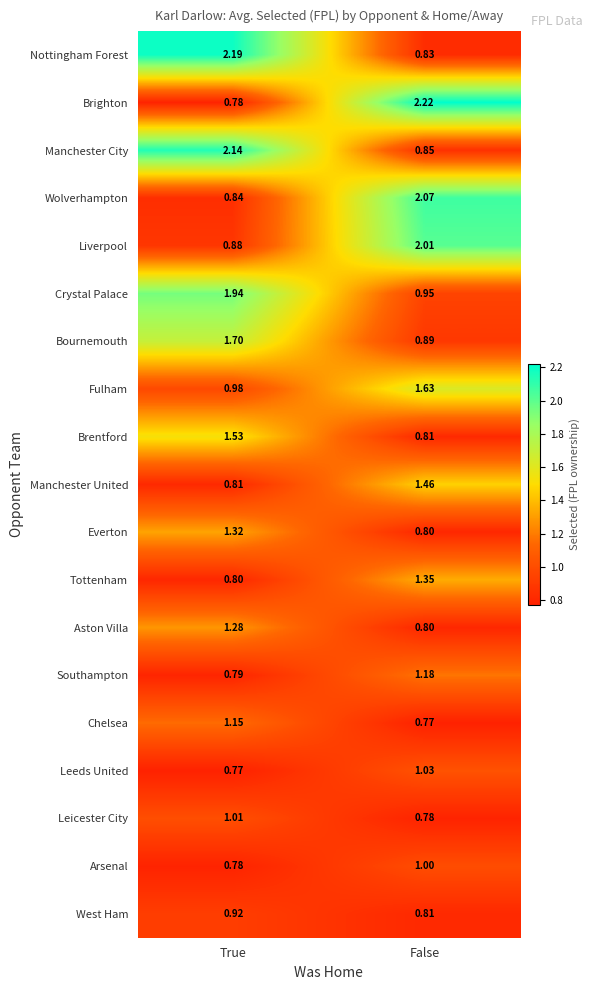

List the series in order of their peak value, highest first.

Brighton, Nottingham Forest, Manchester City, Wolverhampton, Liverpool, Crystal Palace, Bournemouth, Fulham, Brentford, Manchester United, Tottenham, Everton, Aston Villa, Southampton, Chelsea, Leeds United, Leicester City, Arsenal, West Ham